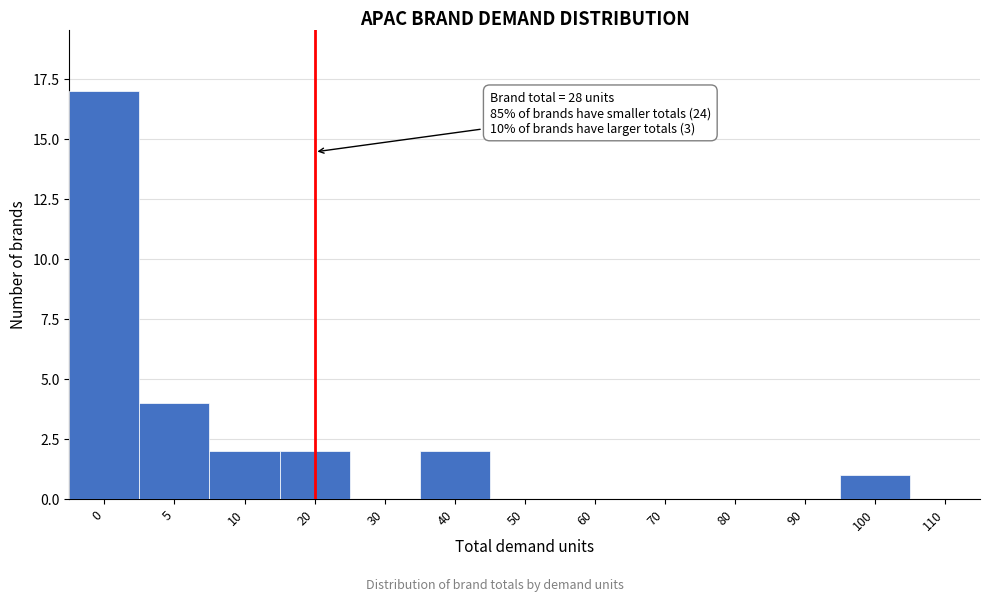

Reading left to right, extract all data points from this chart.

0=17	5=4	10=2	20=2	30=0	40=2	50=0	60=0	70=0	80=0	90=0	100=1	110=0